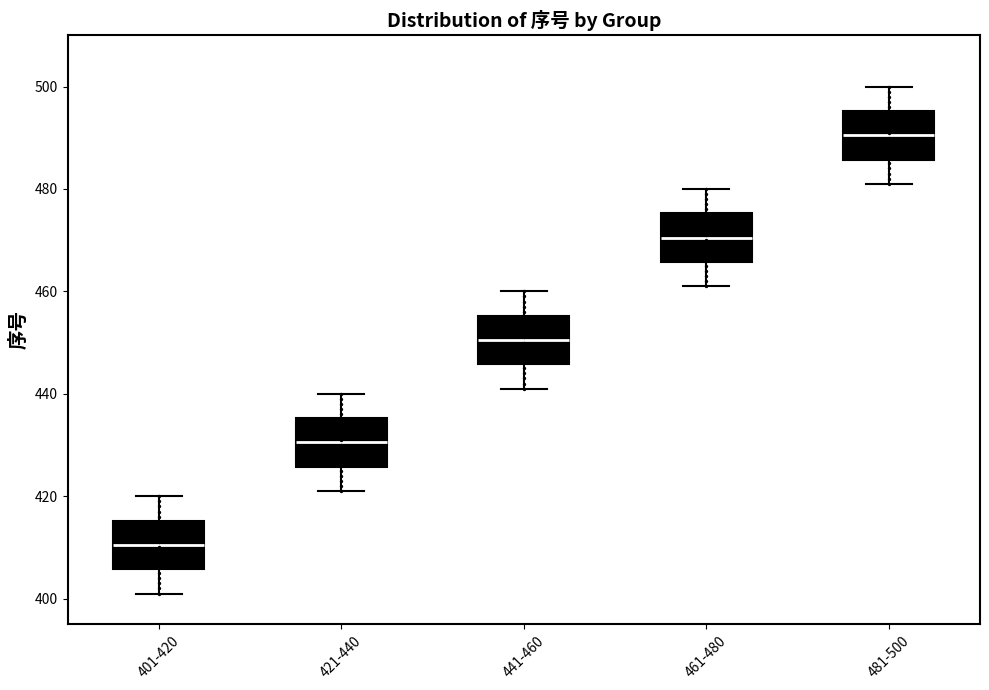

Reading left to right, transcribe this box plot: for each box, give where its median line is, the range the box spans, and where its two whiskers end, as read against the y-axis. The values are not printed on the chart, so give them approximately, as read against the axis.

401-420: median 410, box 406 to 416, whiskers 402 to 420
421-440: median 430, box 426 to 436, whiskers 422 to 440
441-460: median 450, box 446 to 456, whiskers 442 to 460
461-480: median 470, box 466 to 476, whiskers 462 to 480
481-500: median 490, box 486 to 496, whiskers 482 to 500